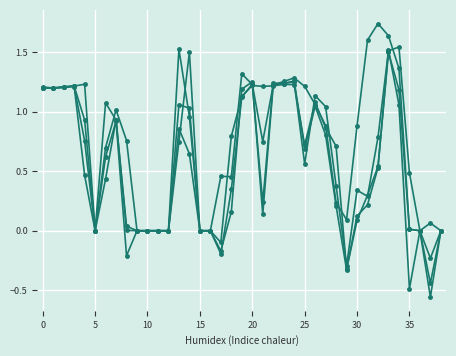

Count the number of categories in the chart.

39